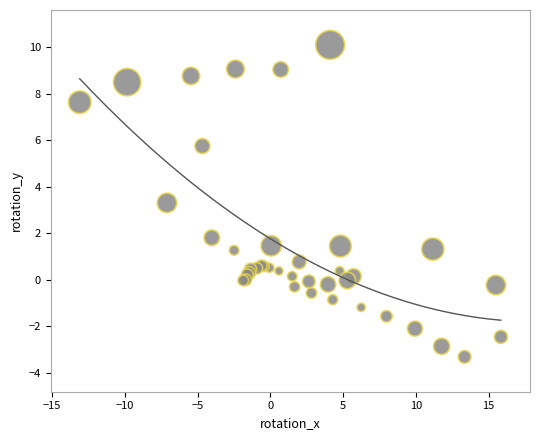

What Y value in the scatter plot is closest to 3?

3.3